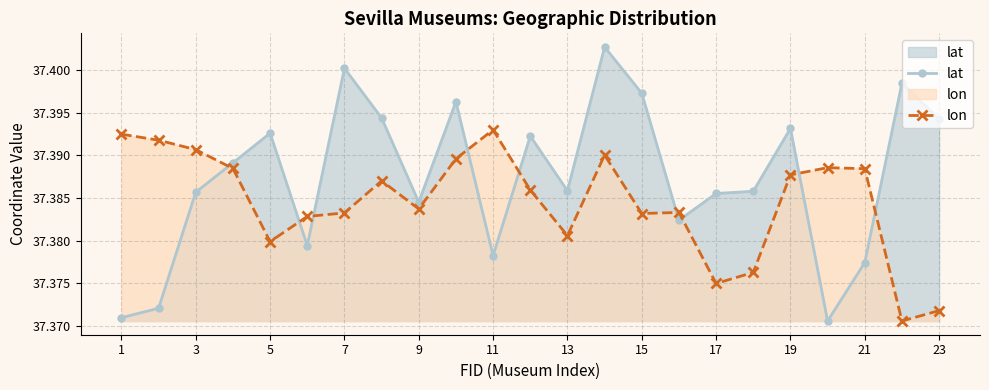

Is it true that lon equals 52.0 at 13?

False